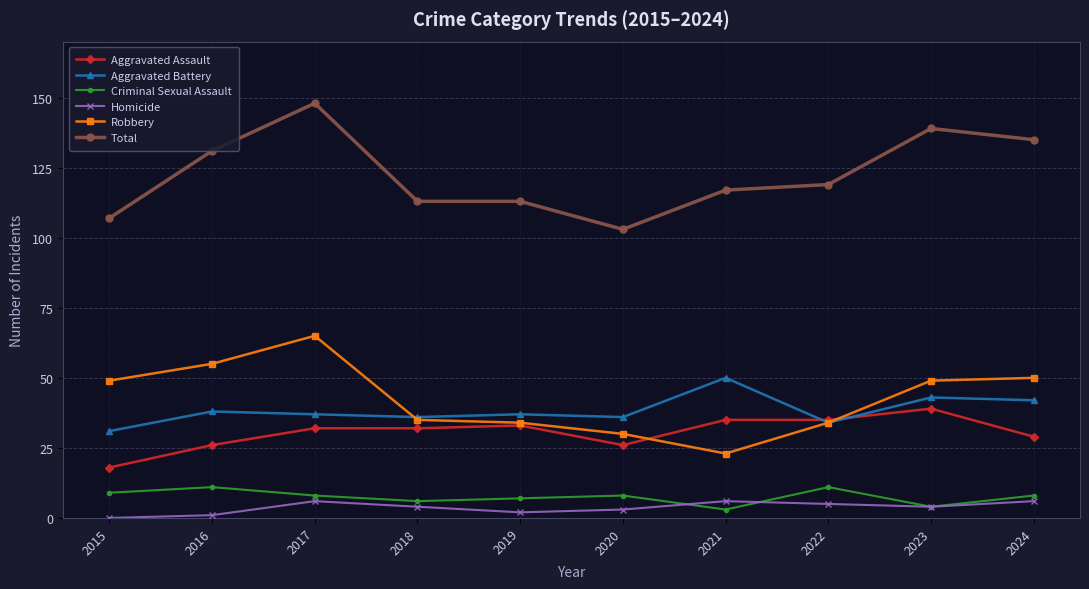

What is the sum of the Homicide values at 2021 and 2016?

7